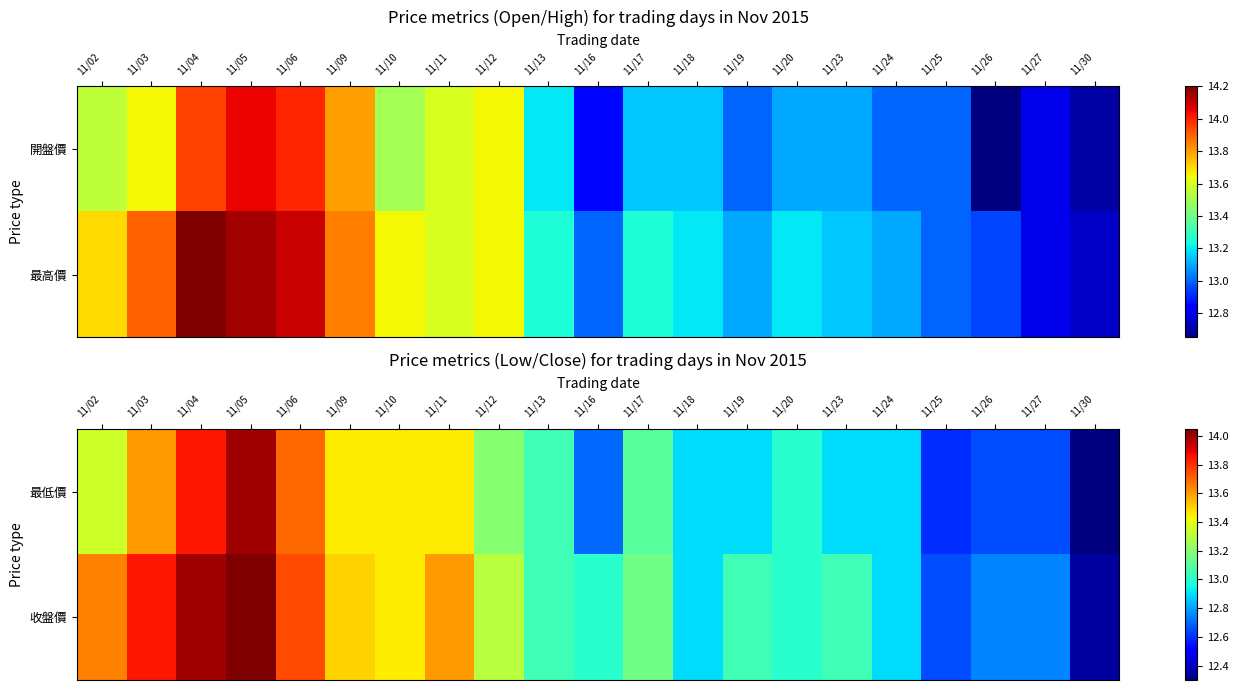

Which has a higher value, 11/16 or 11/10?

11/10